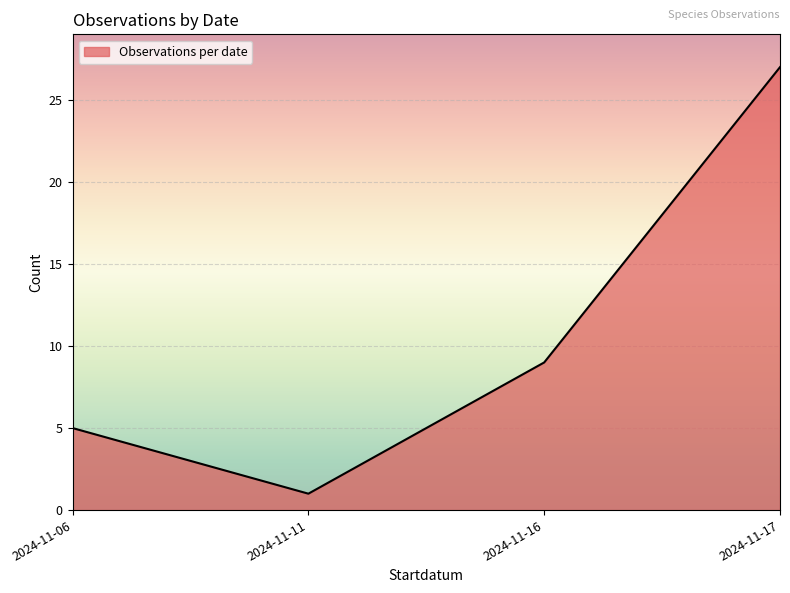

What is the sum of the values at 2024-11-11 and 2024-11-06?

6